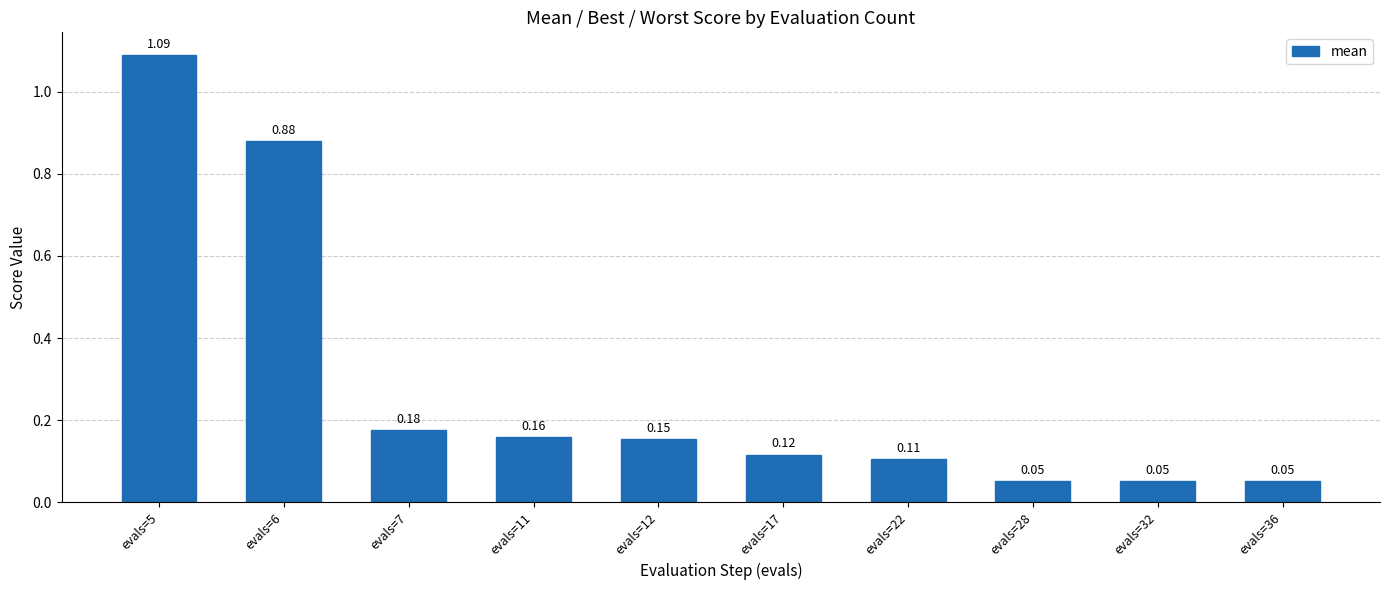

What is the difference between the maximum and minimum values?

1.0